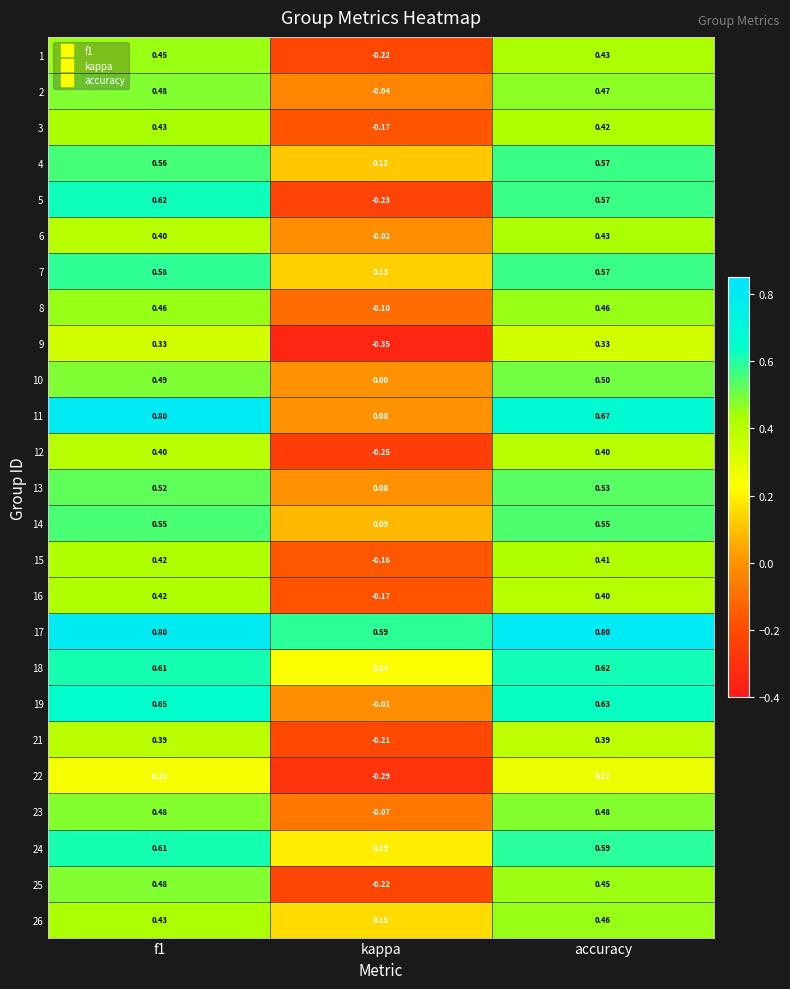

What is the difference between the highest and lowest values at kappa?

0.9